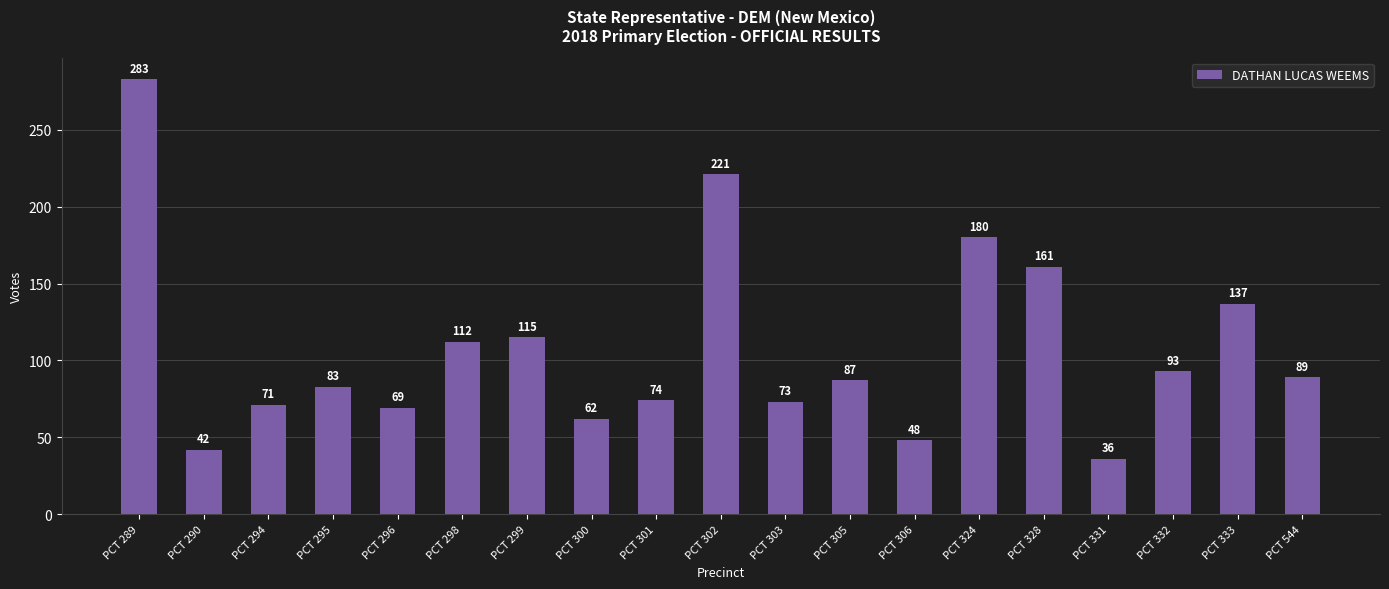

Reading left to right, transcribe all the data shown in this chart.

PCT 289=283	PCT 290=42	PCT 294=71	PCT 295=83	PCT 296=69	PCT 298=112	PCT 299=115	PCT 300=62	PCT 301=74	PCT 302=221	PCT 303=73	PCT 305=87	PCT 306=48	PCT 324=180	PCT 328=161	PCT 331=36	PCT 332=93	PCT 333=137	PCT 544=89